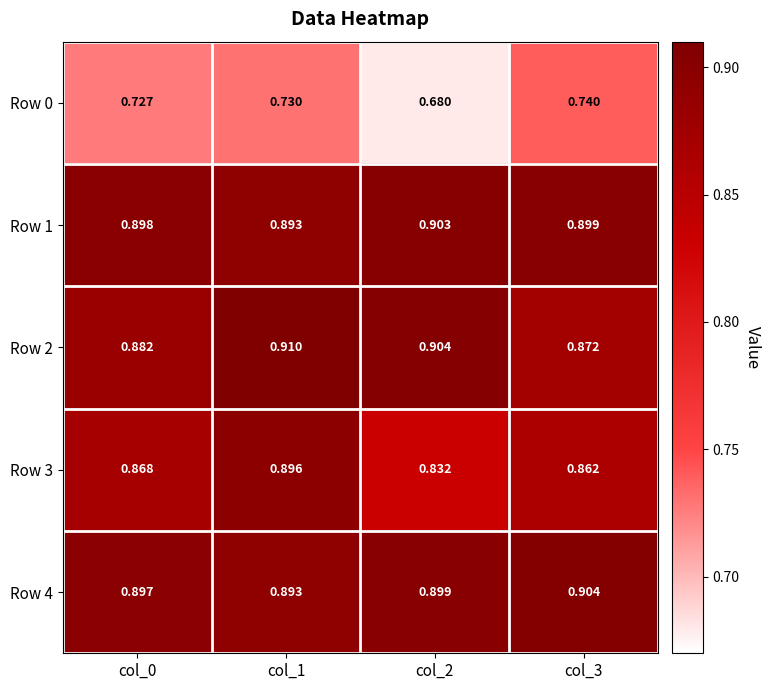

Is the value of Row 3 at col_2 greater than the value of Row 1 at col_1?

No